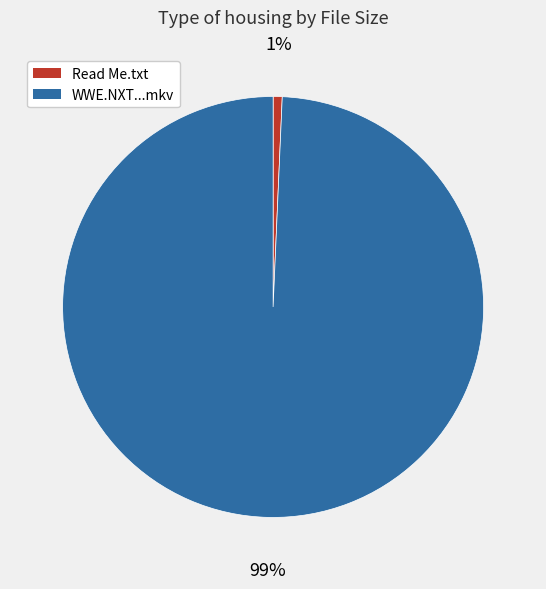

Is there a majority slice in this chart?

Yes